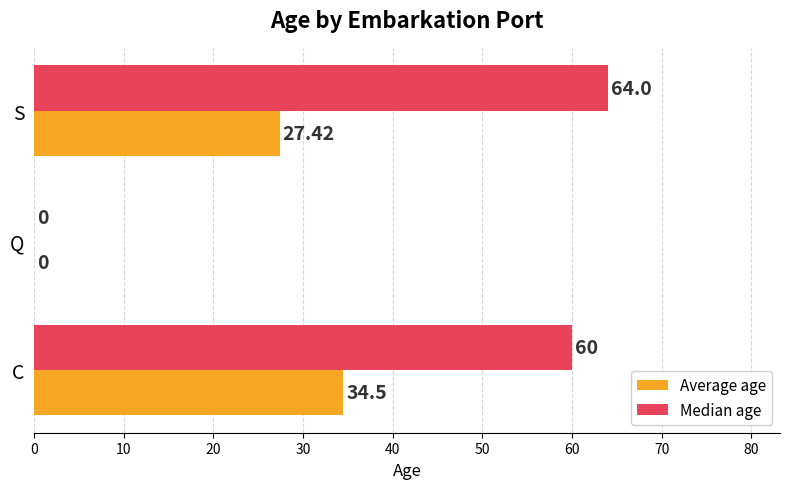

Where is Average age nearest to the value 17?

S